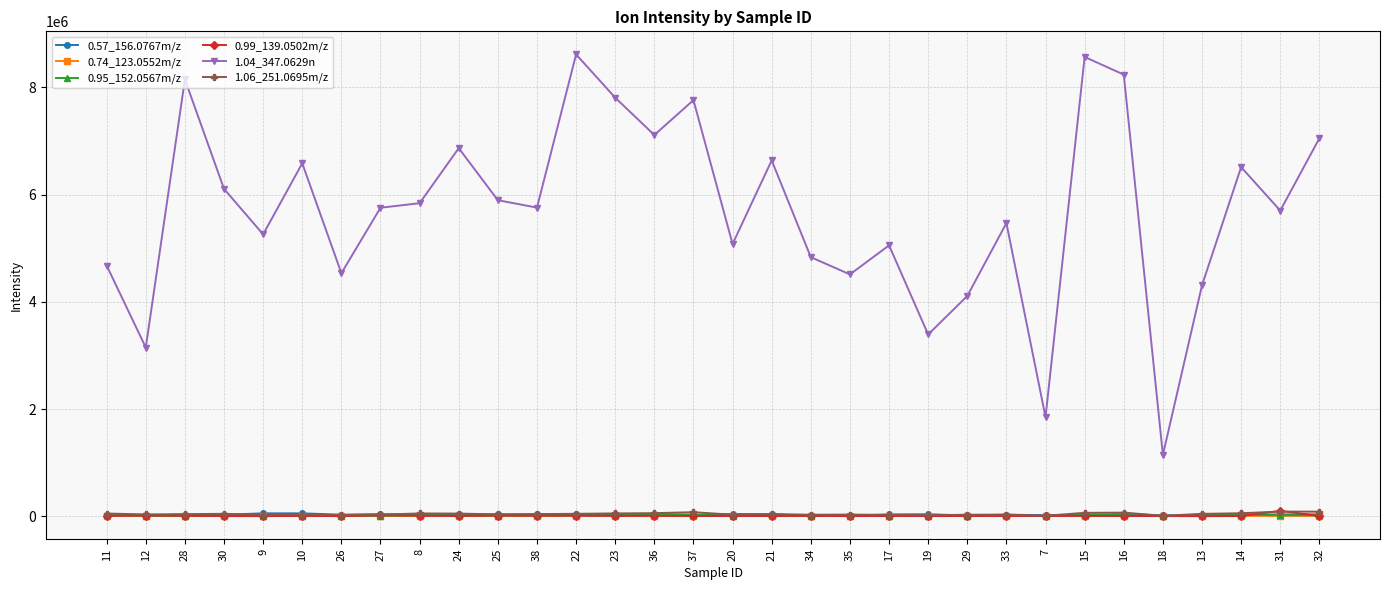

Which series has the widest spread of values?

1.04_347.0629n